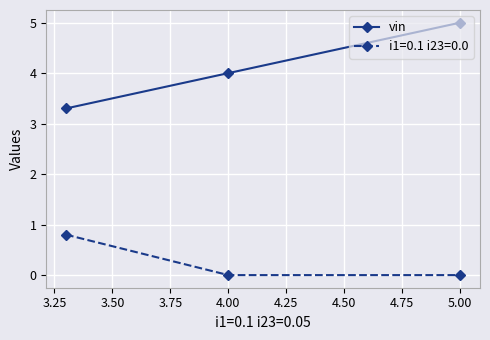

What is the greatest value displayed?

5.0